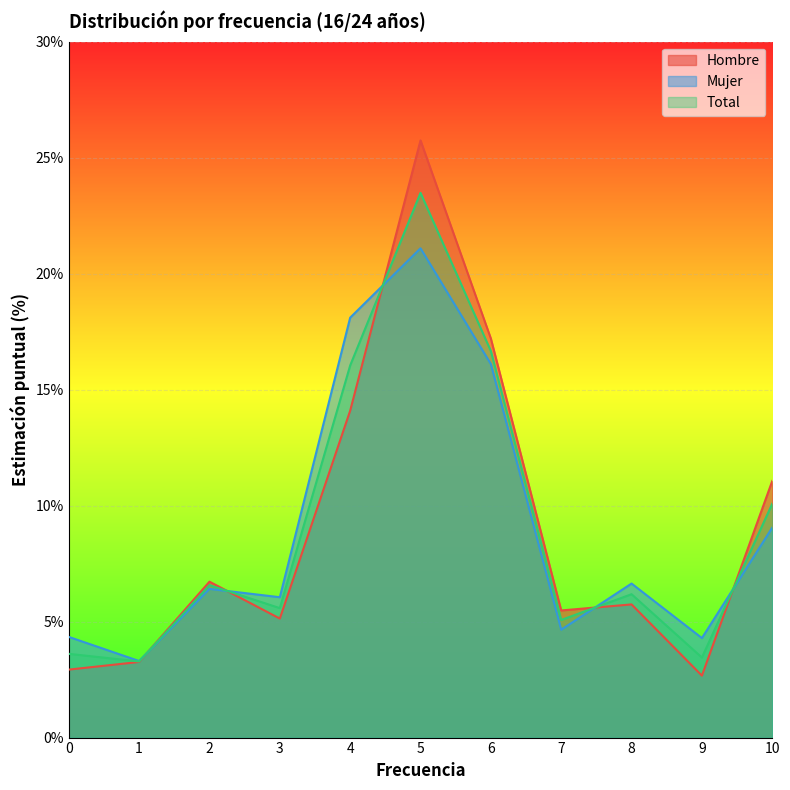

What is the difference between the second highest and minimum values in the Hombre series?

14.5